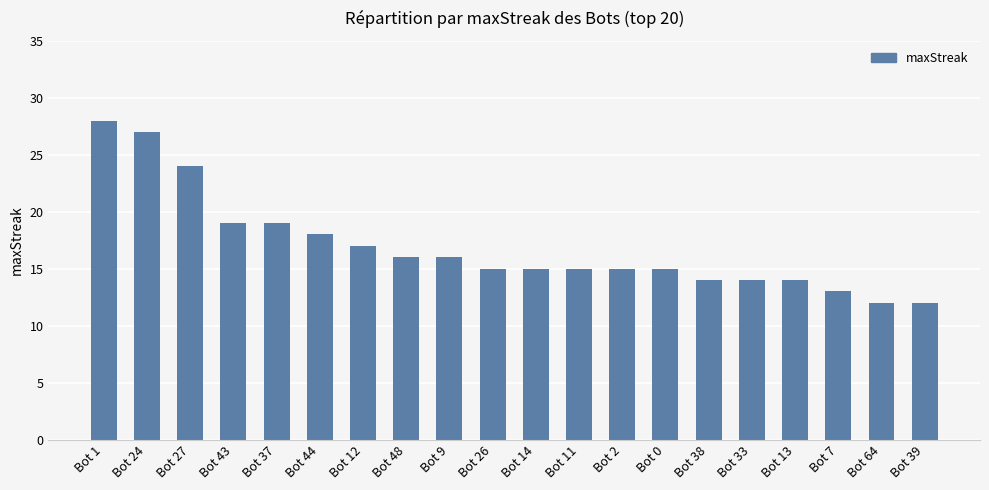

Is it true that the value at Bot 44 is 18?

True